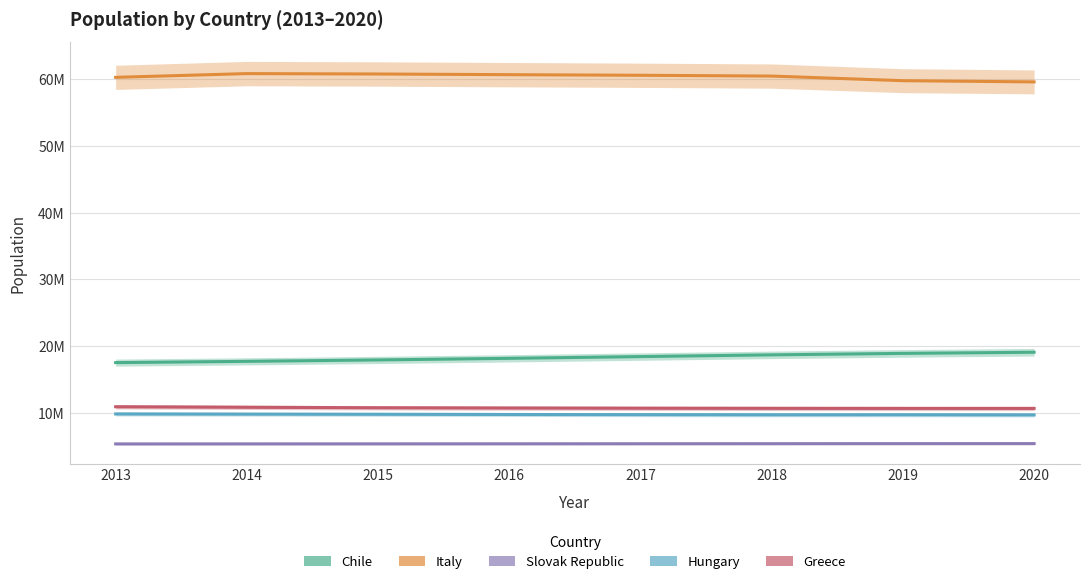

What is the difference between the maximum and minimum values in the Chile series?

1550000